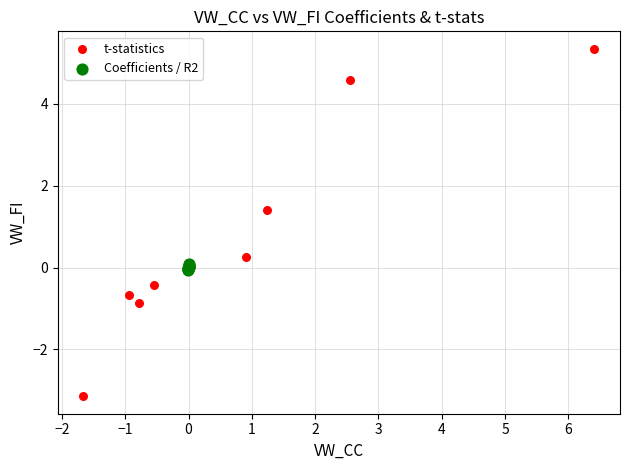

Which series has the widest spread of Y values?

t-statistics